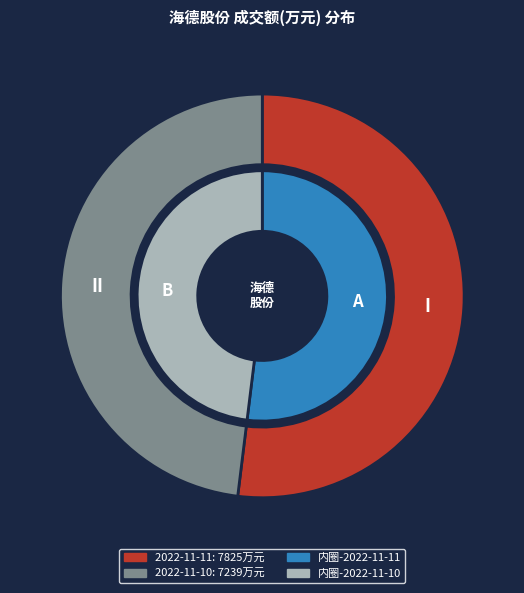

Between 2022-11-10 and 2022-11-11, which is larger?

2022-11-11